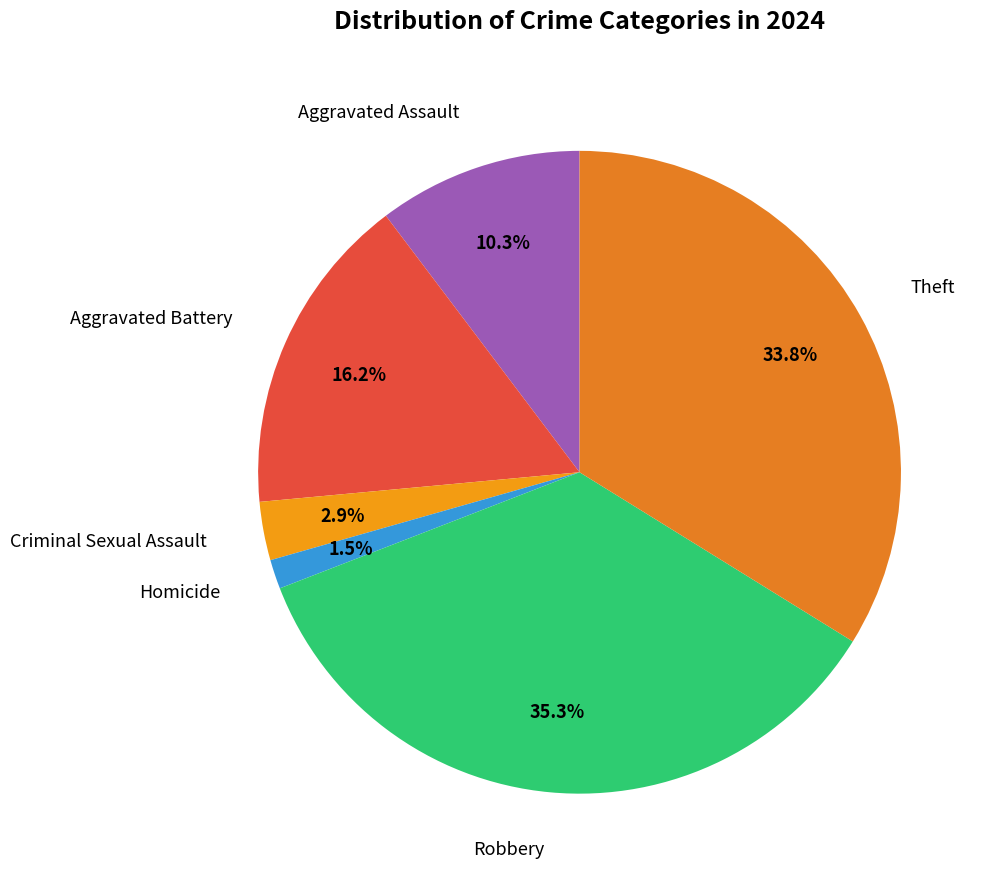

To the nearest percent, what is the difference between the largest and smallest slice percentages?

34%